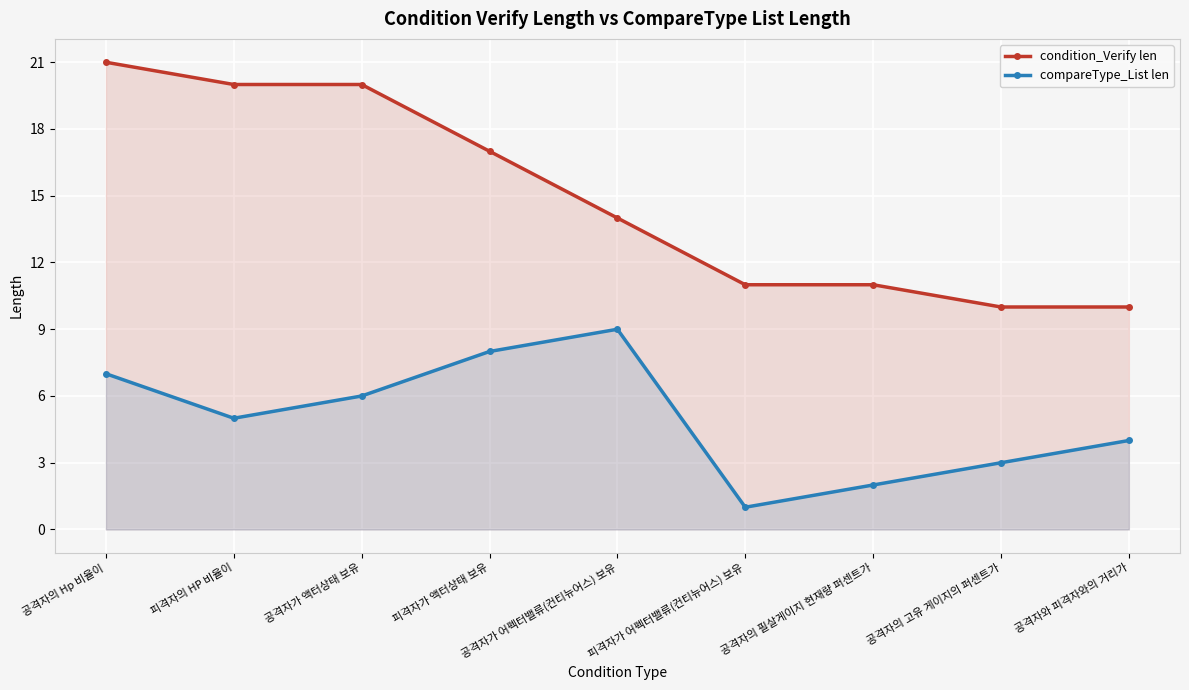

The compareType_List len series shows 7 at 공격자의 Hp 비율이. True or false?

True